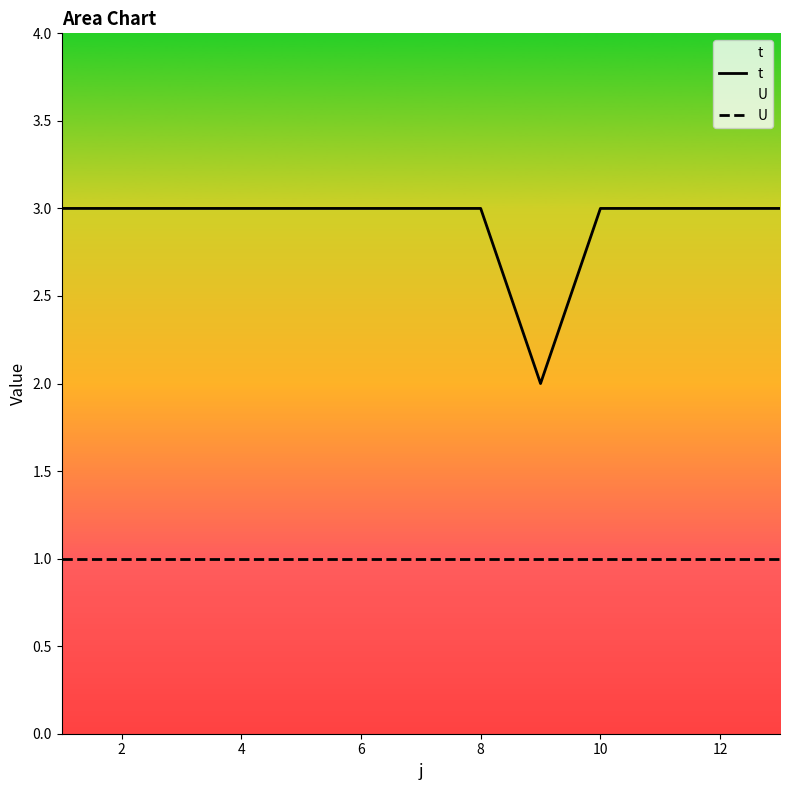

The value of t at 4 is 1. True or false?

False